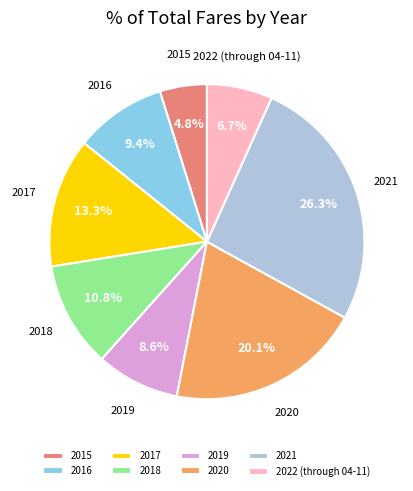

True or false: 2018 accounts for 11% of the total.

True